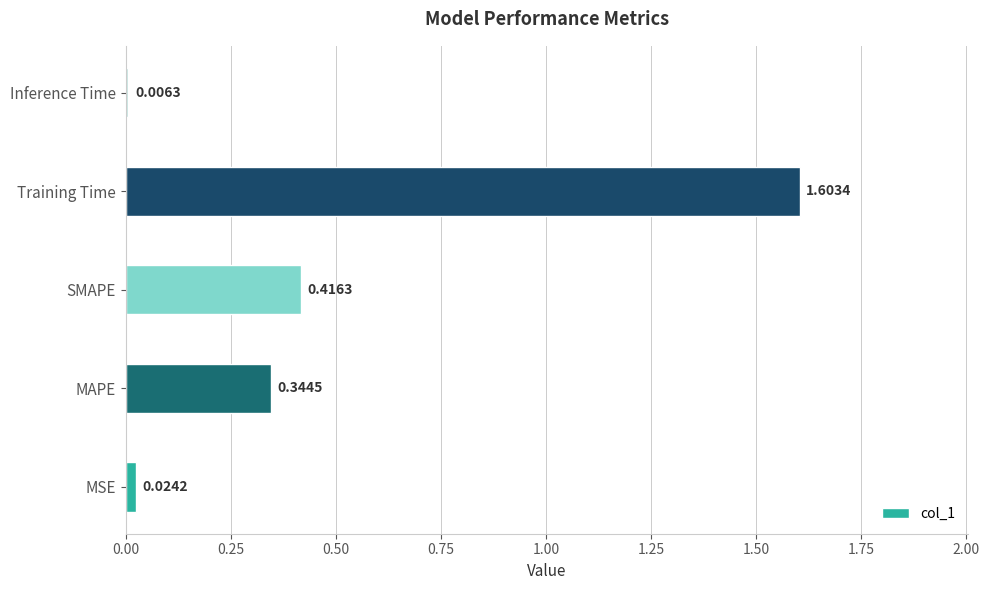

List the labels in order of value, smallest first.

Inference Time, MSE, MAPE, SMAPE, Training Time